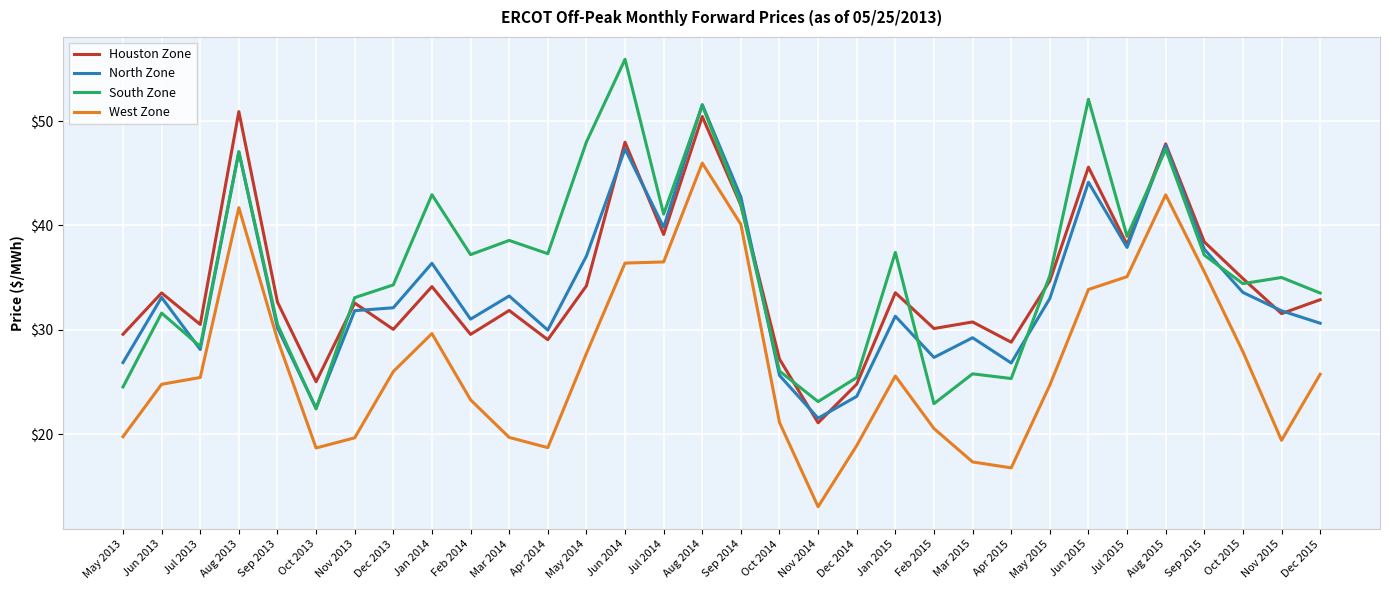

True or false: North Zone has a value of 10.2 at Oct 2014.

False